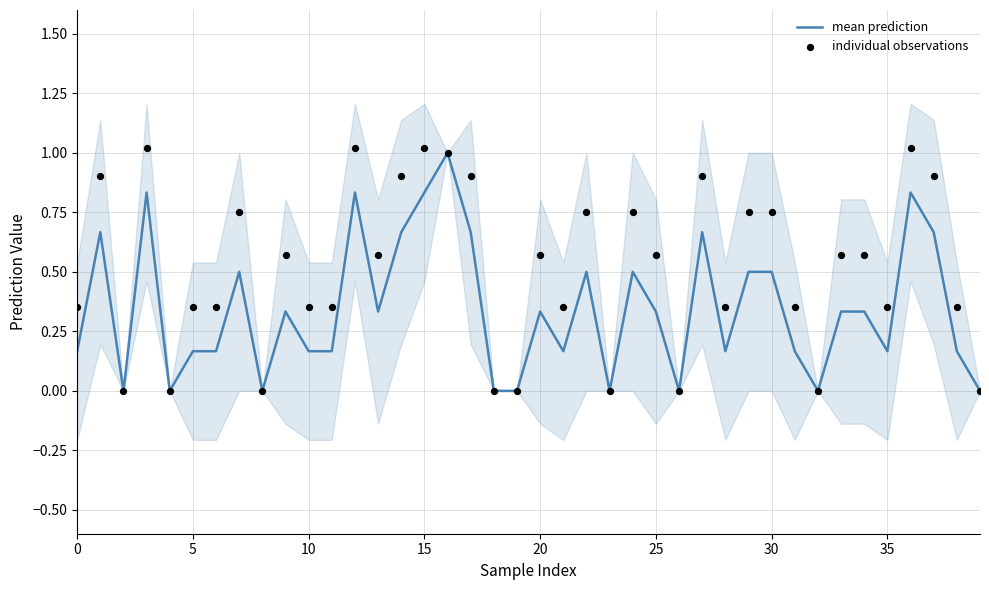

Is the value of mean prediction at 33 greater than the value of individual observations at 24?

No